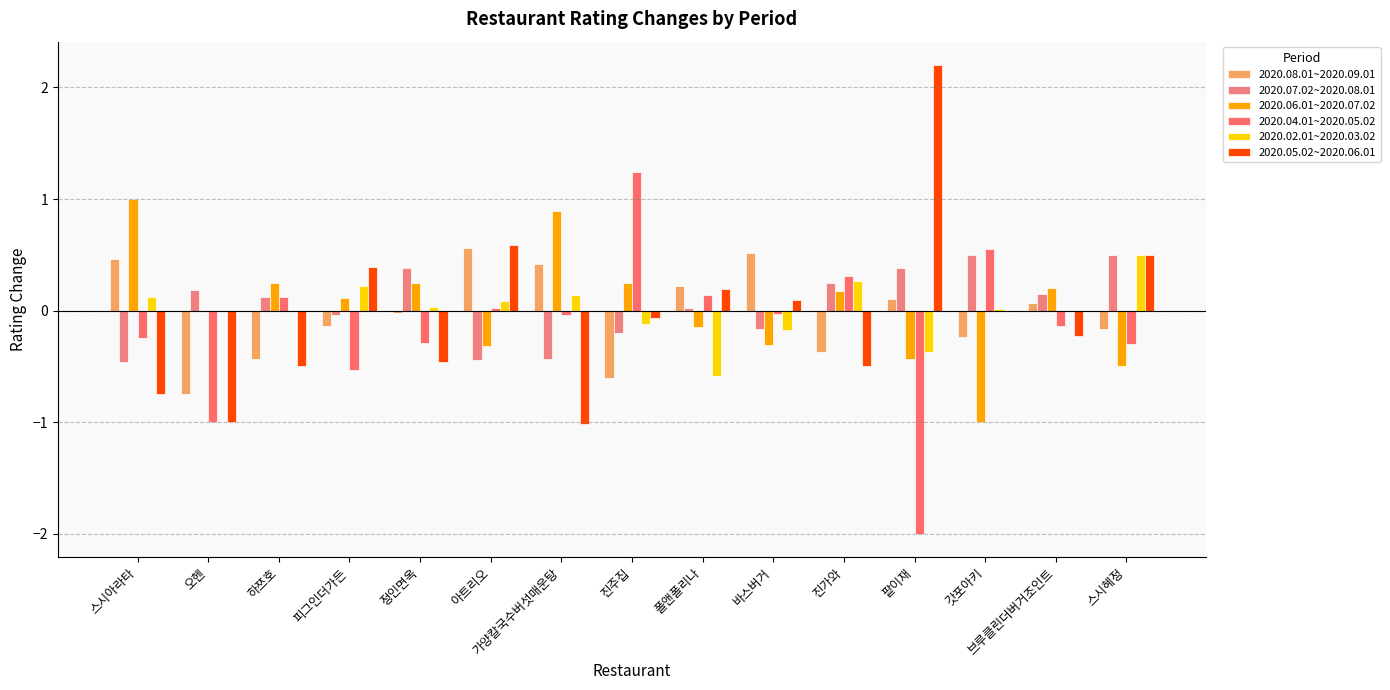

How many categories are shown in the chart?

15